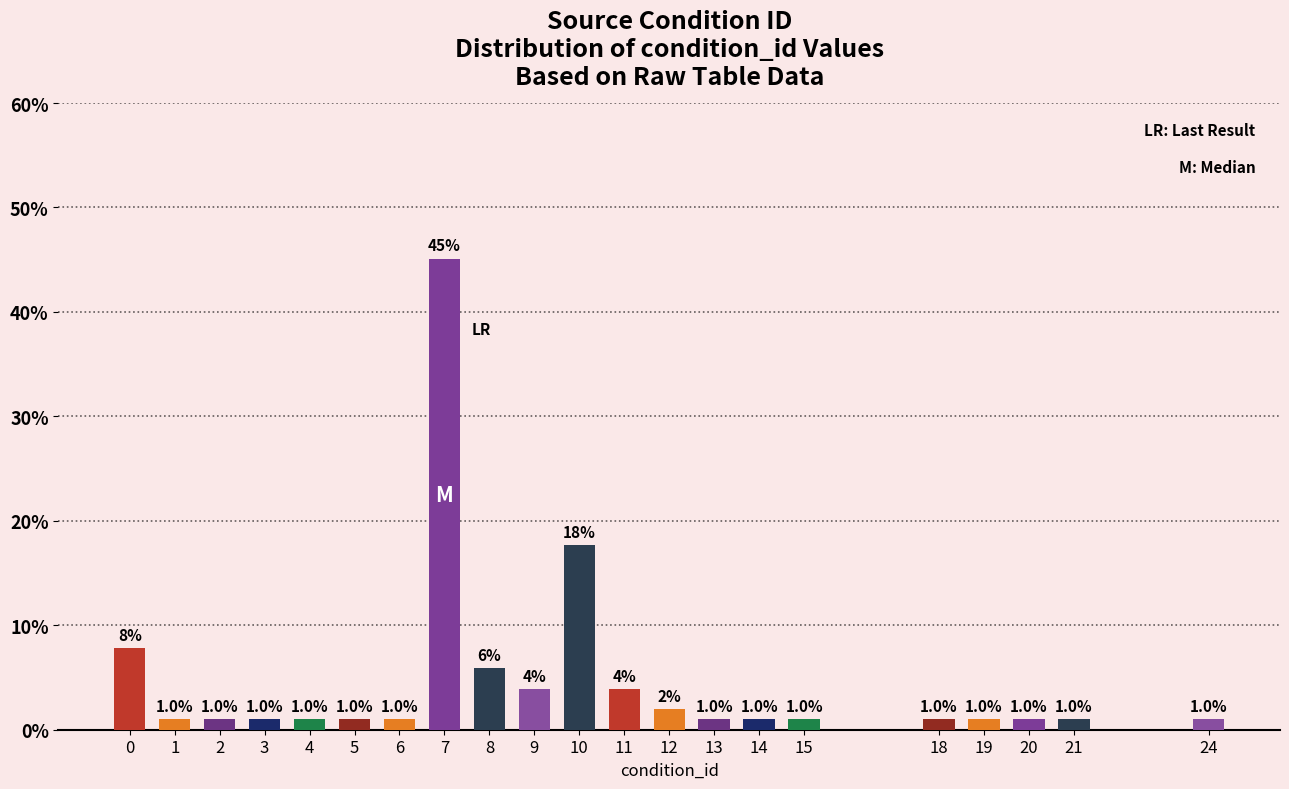

What is the approximate value at 5?

1.0